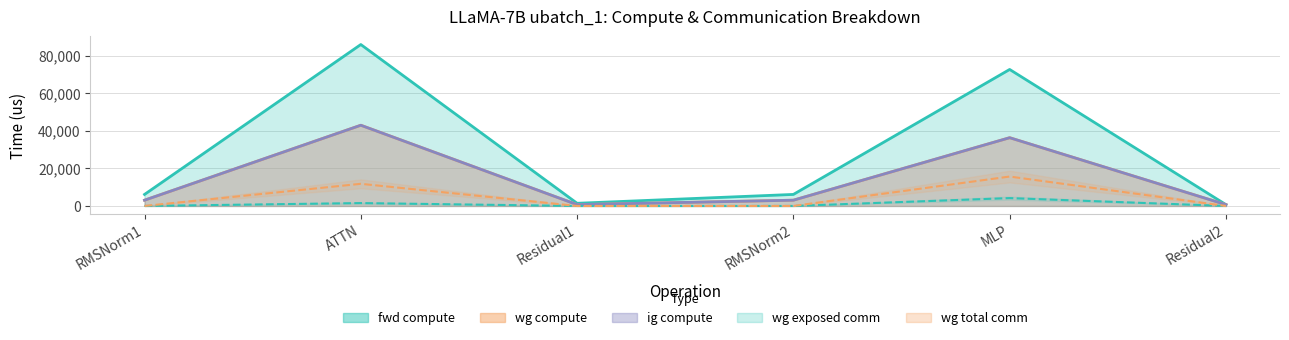

True or false: wg total comm and wg exposed comm intersect in this chart.

False